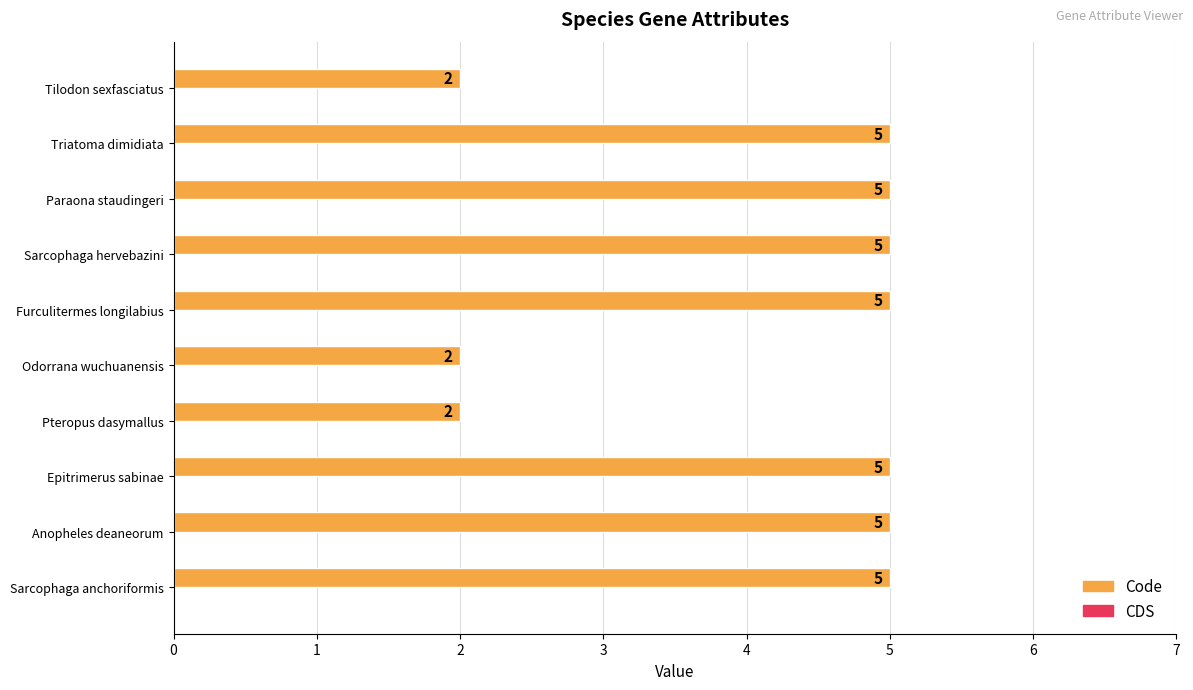

Reading top to bottom, extract all data points from this chart.

Tilodon sexfasciatus=2	Triatoma dimidiata=5	Paraona staudingeri=5	Sarcophaga hervebazini=5	Furculitermes longilabius=5	Odorrana wuchuanensis=2	Pteropus dasymallus=2	Epitrimerus sabinae=5	Anopheles deaneorum=5	Sarcophaga anchoriformis=5